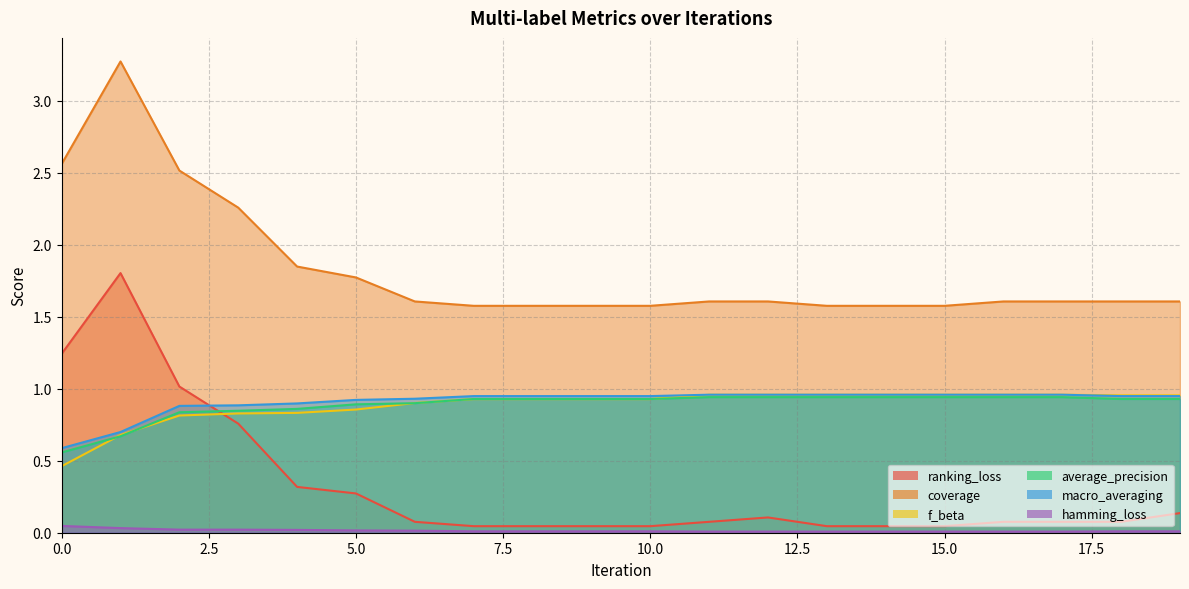

True or false: f_beta has more than 2 interior local peaks.

False